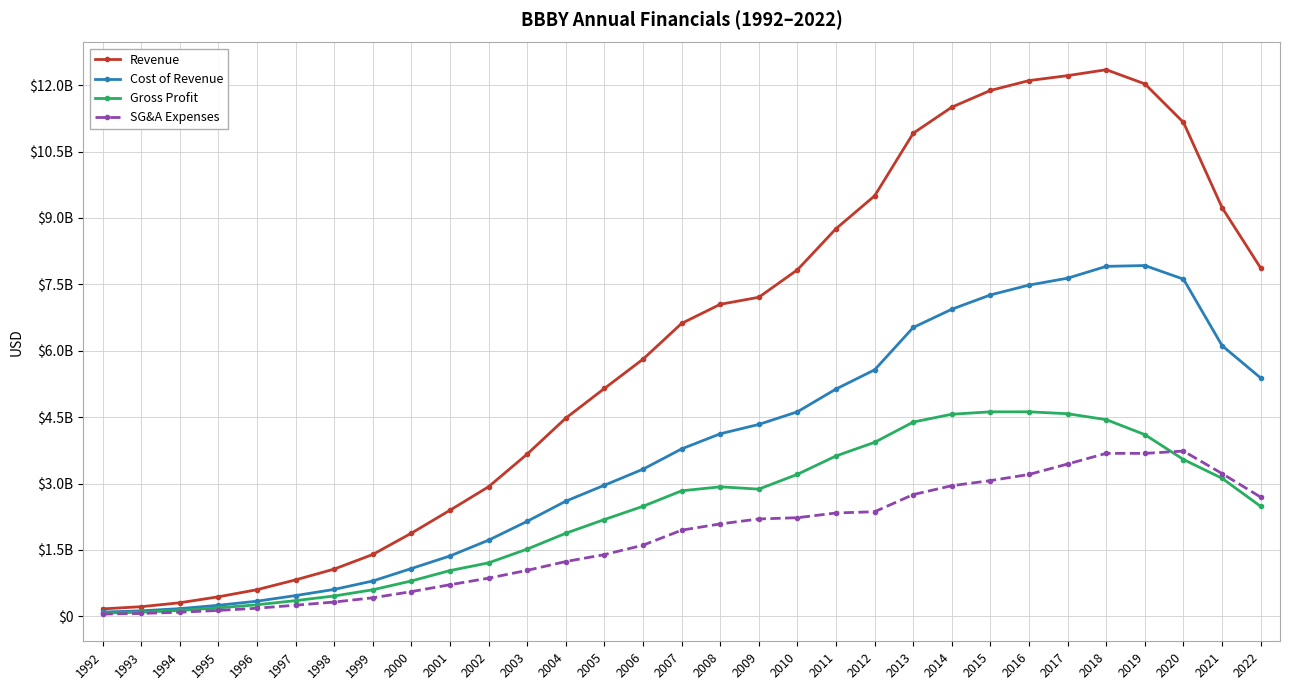

Reading left to right, transcribe all the data shown in this chart.

Revenue: 167600000	216700000	305800000	440300000	601300000	823200000	1066600000	1397200000	1877966000	2396655000	2927962000	3665164000	4477981000	5147678000	5809562000	6617429000	7048942000	7208340000	7828793000	8758503000	9499890000	10914585000	11503963000	11881176000	12103887000	12215757000	12349301000	12028797000	11158580000	9233028000	7867778000
Cost of Revenue: 95800000	123600000	173600000	249200000	341300000	468600000	607400000	797900000	1079485000	1363546000	1720396000	2146617000	2601317000	2961377000	3323814000	3782027000	4123711000	4335104000	4620674000	5135574000	5568957000	6525830000	6938381000	7261397000	7483577000	7639407000	7906286000	7924817000	7616920000	6114947000	5384287000
Gross Profit: 71800000	93100000	132200000	191100000	260000000	354600000	459200000	599300000	798481000	1033109000	1207566000	1518547000	1876664000	2186301000	2485748000	2835402000	2925231000	2873236000	3208119000	3622929000	3930933000	4388755000	4565582000	4619779000	4620310000	4576350000	4443015000	4103980000	3541660000	3118081000	2483491000
SG&A Expenses: 50400000	64200000	91400000	132500000	182500000	250600000	322100000	418100000	557516000	713621000	861466000	1038490000	1237321000	1393887000	1606577000	1946001000	2087209000	2199340000	2227432000	2334471000	2362564000	2750537000	2950995000	3065486000	3205407000	3441140000	3681694000	3681210000	3732498000	3224363000	2692292000